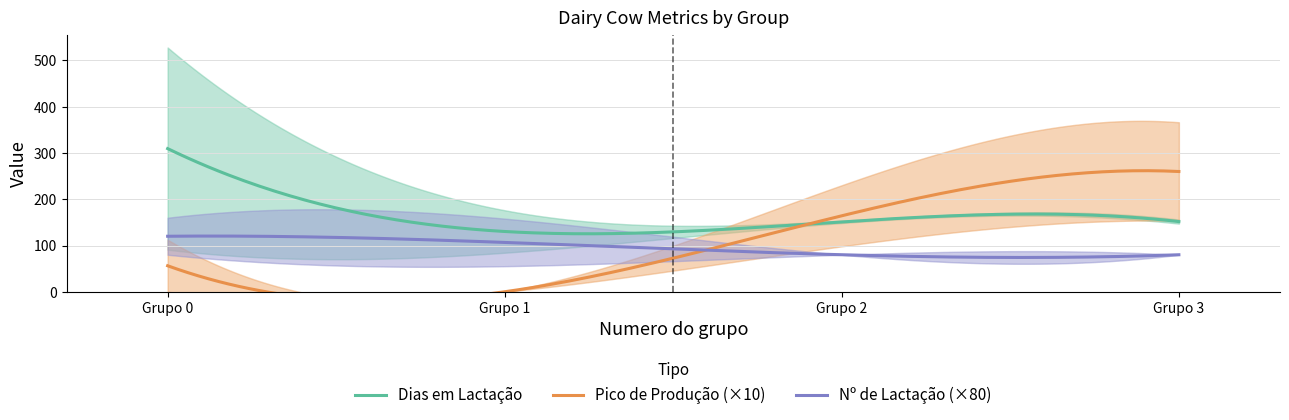

What is the minimum value for Nº de Lactação (×80)?

74.1